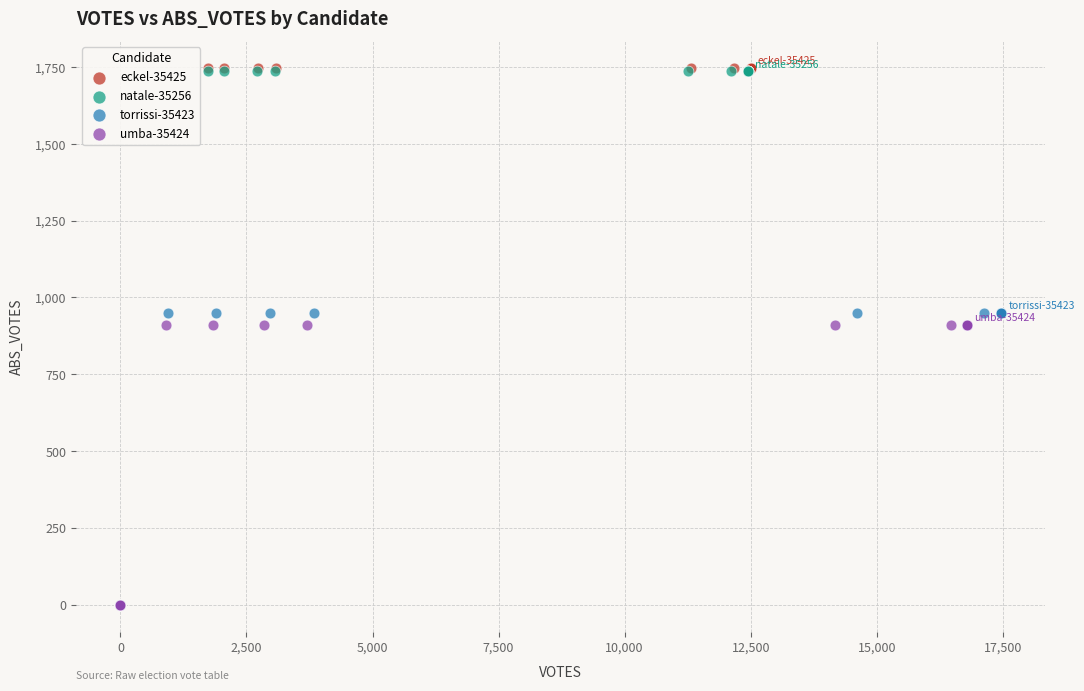

What are all the series names shown in the legend?

eckel-35425, natale-35256, torrissi-35423, umba-35424